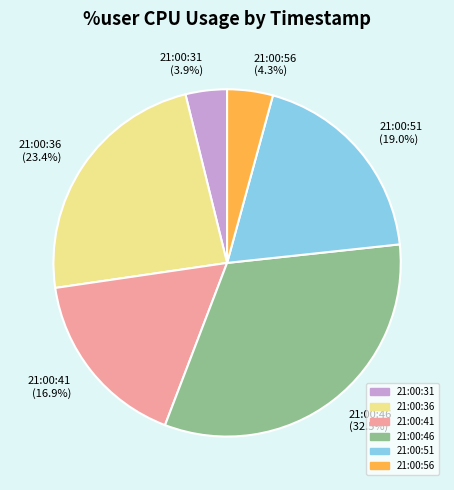

Between 21:00:56 (4.3%) and 21:00:46 (32.5%), which is larger?

21:00:46 (32.5%)